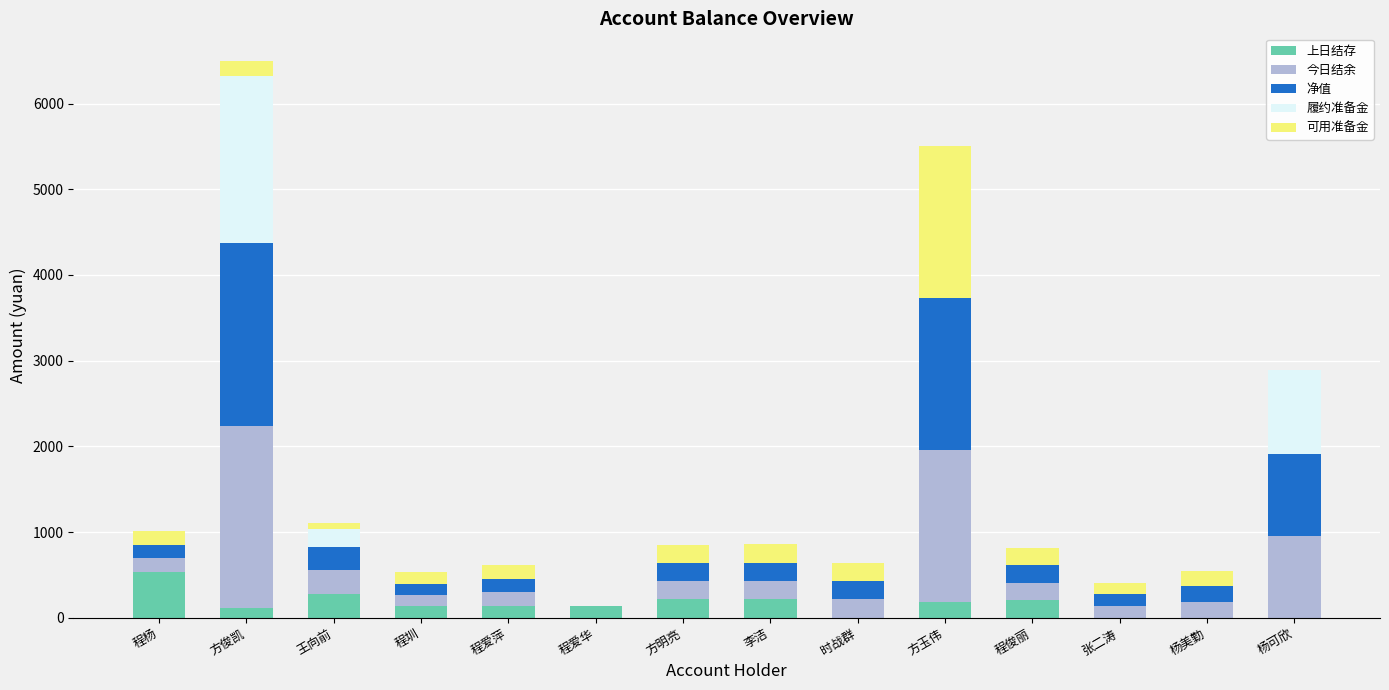

At which category is the sum across all series the highest?

方俊凯